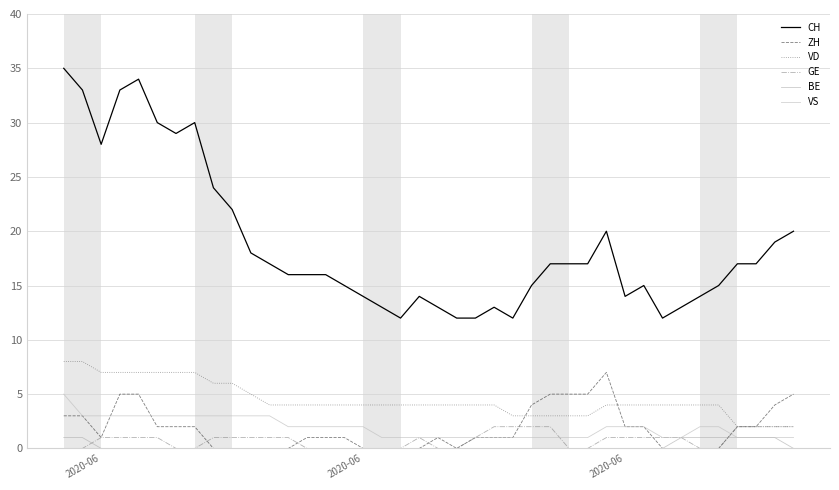

How many lines are shown in the chart?

6